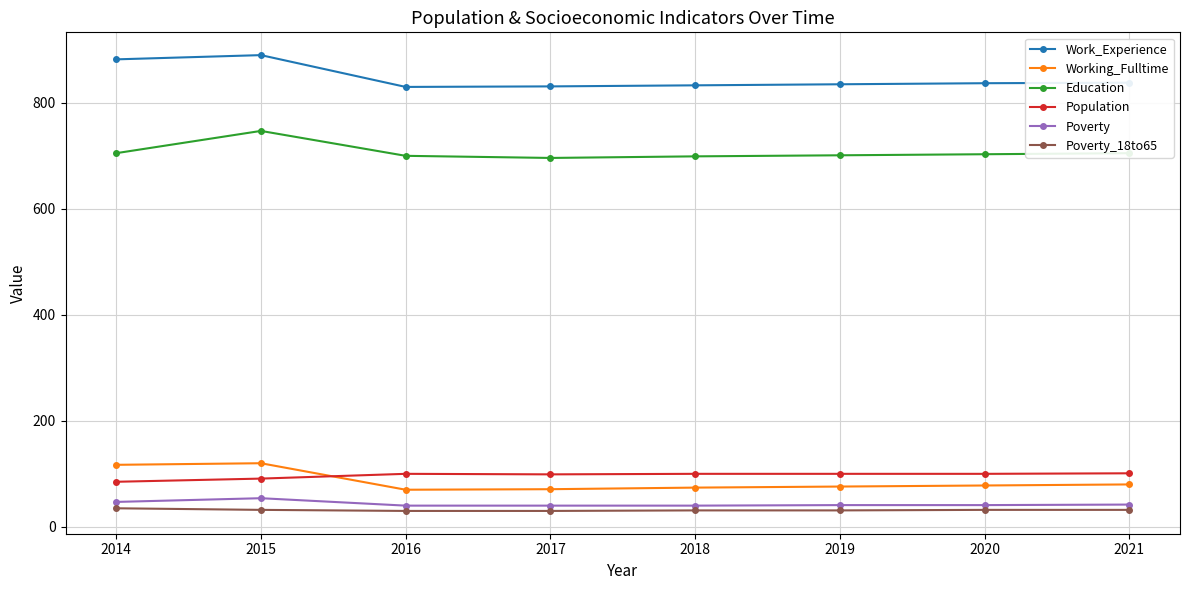

What is the greatest value displayed?

890